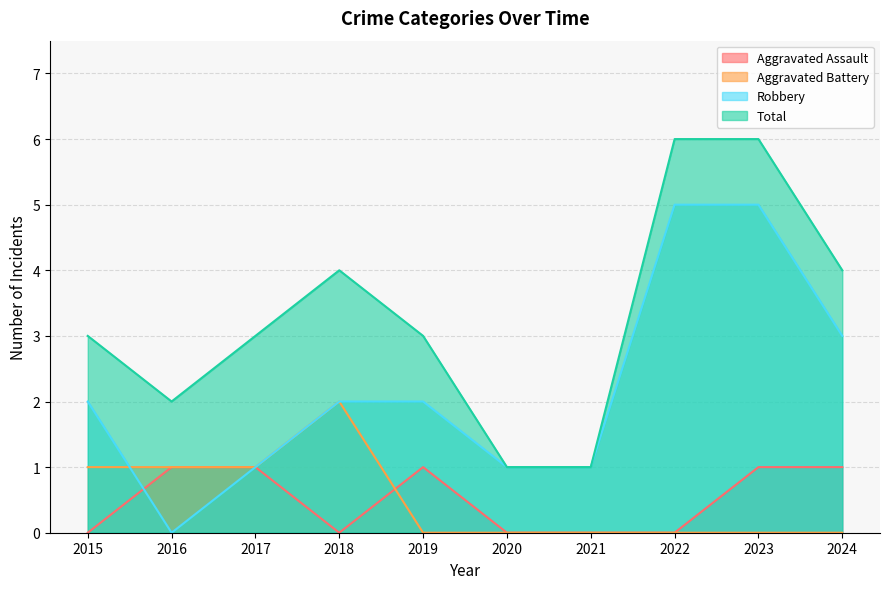

Reading left to right, extract all data points from this chart.

Aggravated Assault: 2015=0	2016=1	2017=1	2018=0	2019=1	2020=0	2021=0	2022=0	2023=1	2024=1
Aggravated Battery: 2015=1	2016=1	2017=1	2018=2	2019=0	2020=0	2021=0	2022=0	2023=0	2024=0
Robbery: 2015=2	2016=0	2017=1	2018=2	2019=2	2020=1	2021=1	2022=5	2023=5	2024=3
Total: 2015=3	2016=2	2017=3	2018=4	2019=3	2020=1	2021=1	2022=6	2023=6	2024=4